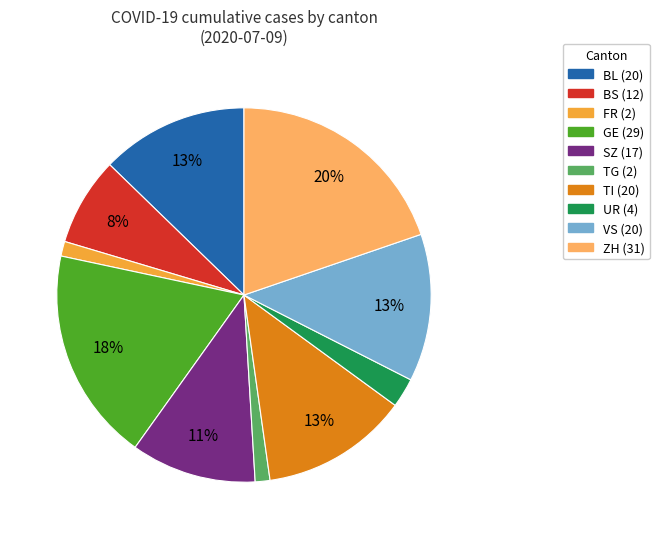

To the nearest percent, what is the average slice percentage?

10%